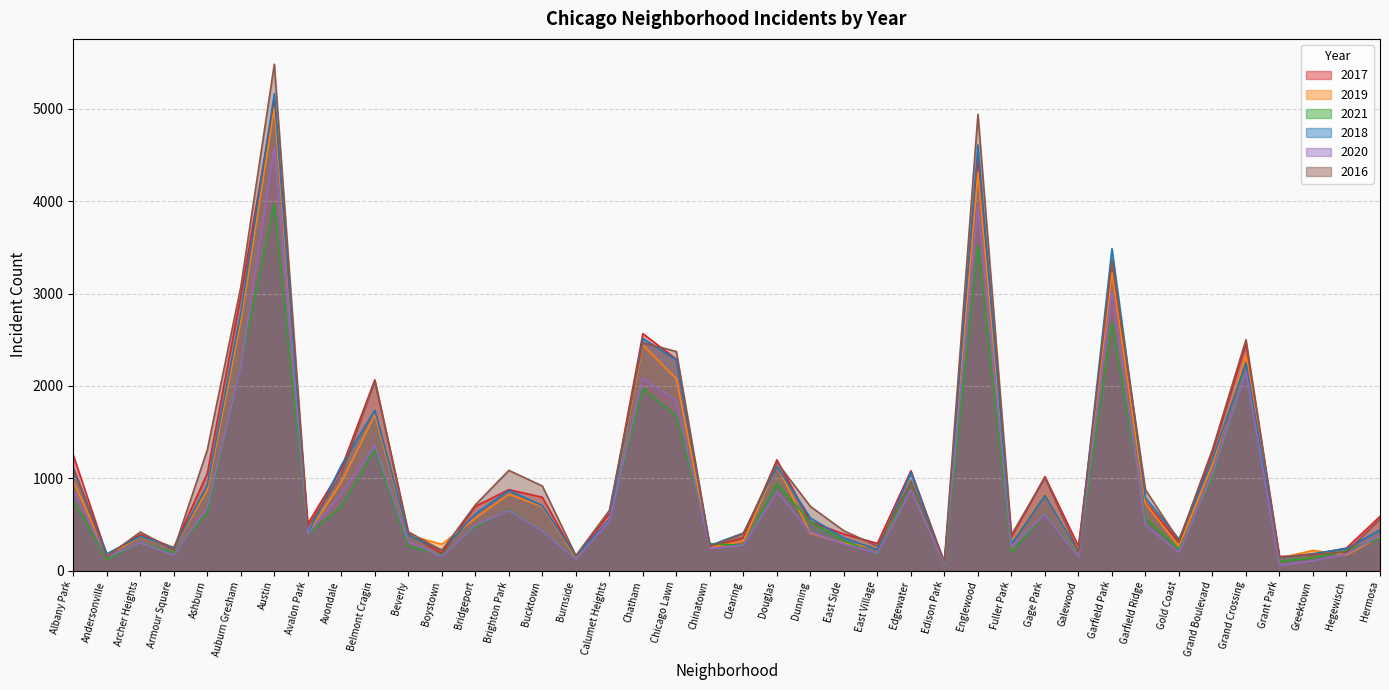

What is the difference between the maximum and minimum values in the 2016 series?

5378